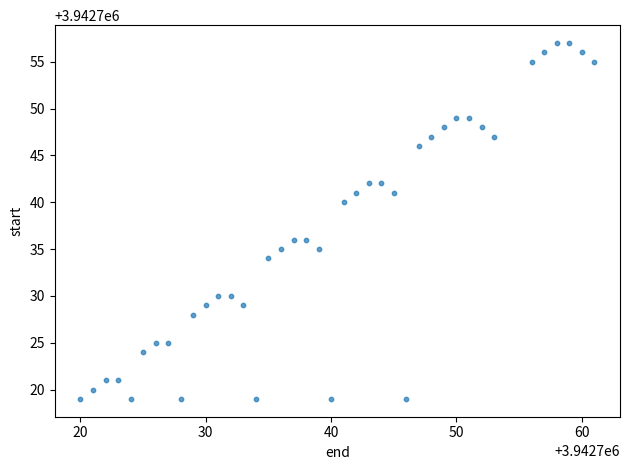

What is the range of Y values (max minus min)?

38